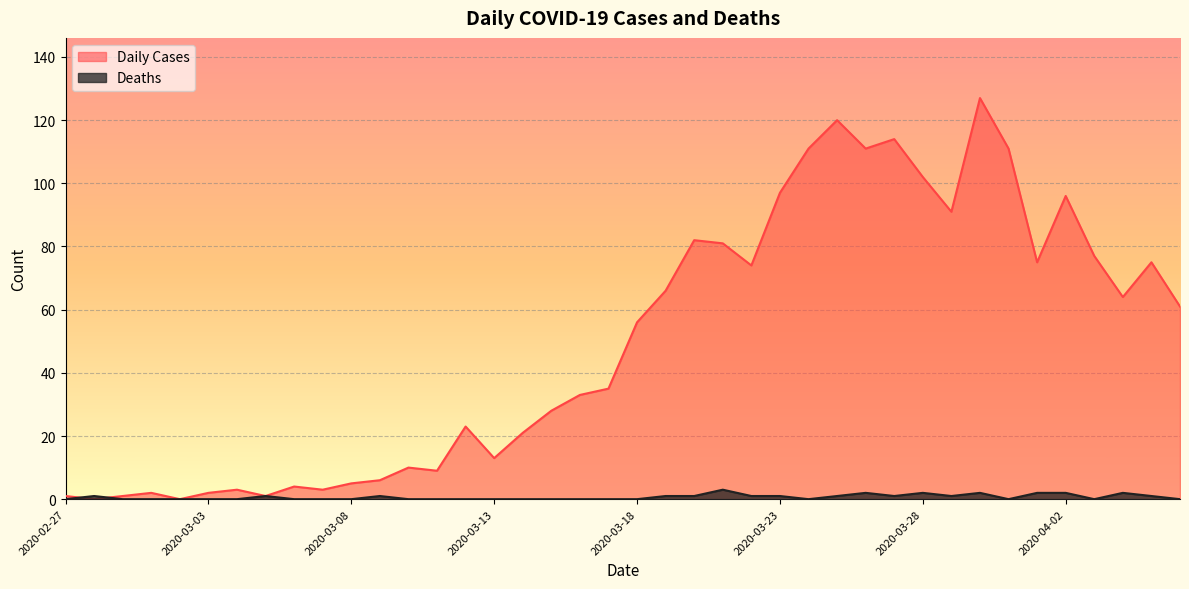

Does the chart display data point markers on the line(s)?

No